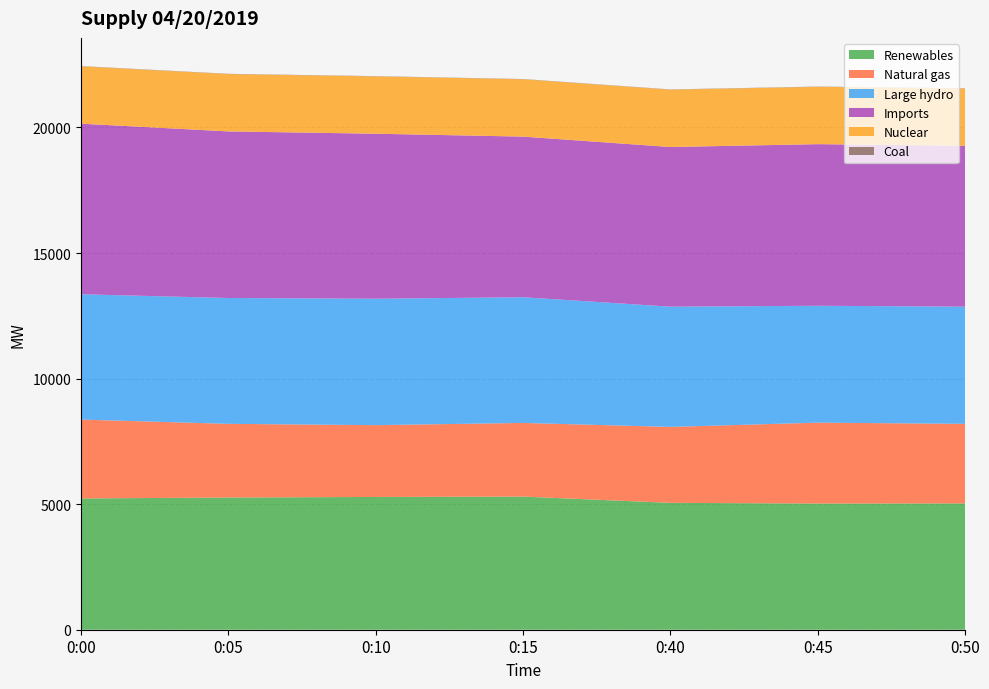

Reading right to left, what are all the values shown in this chart?

Renewables: 5029	5025	5052	5302	5287	5265	5228
Natural gas: 3170	3221	3025	2933	2860	2934	3141
Large hydro: 4667	4655	4788	5006	5034	5011	4990
Imports: 6404	6436	6358	6396	6571	6634	6793
Nuclear: 2283	2283	2283	2283	2283	2284	2284
Coal: 10	10	10	10	10	10	10